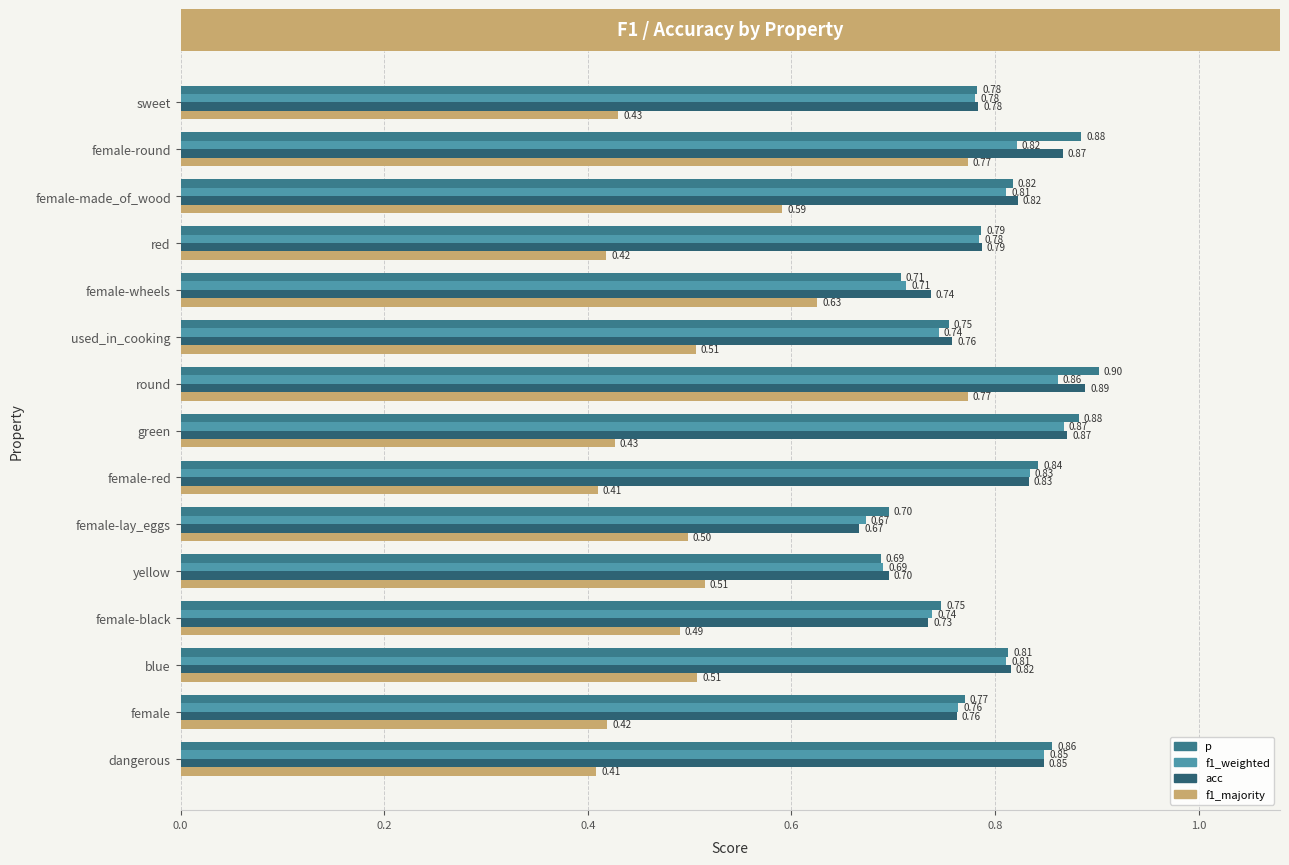

What is the minimum value for f1_majority?

0.4